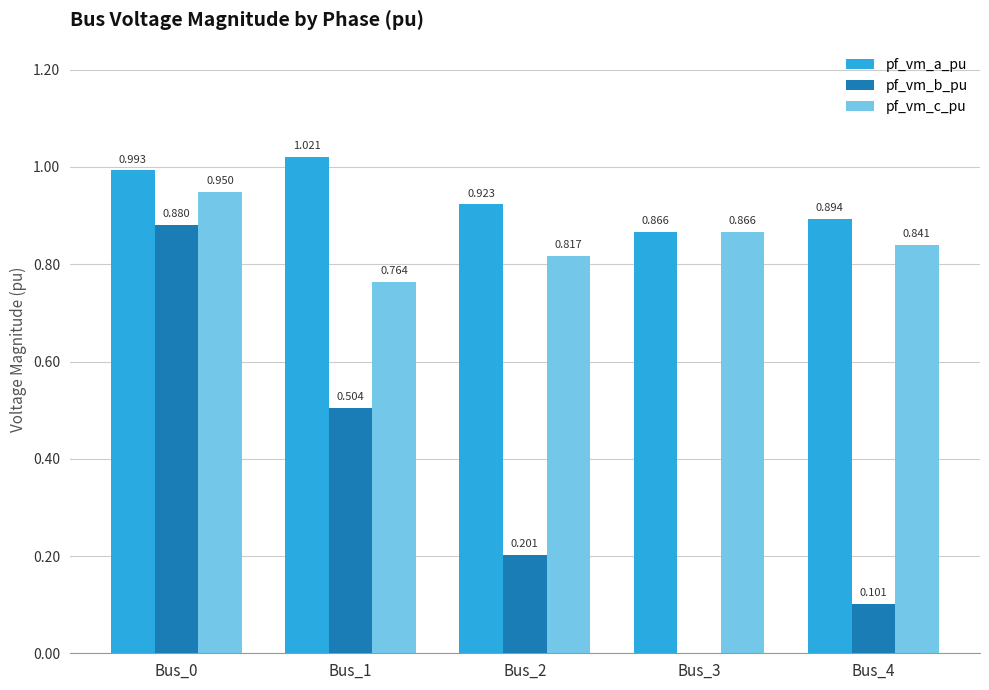

Which series has the largest total across all categories?

pf_vm_a_pu